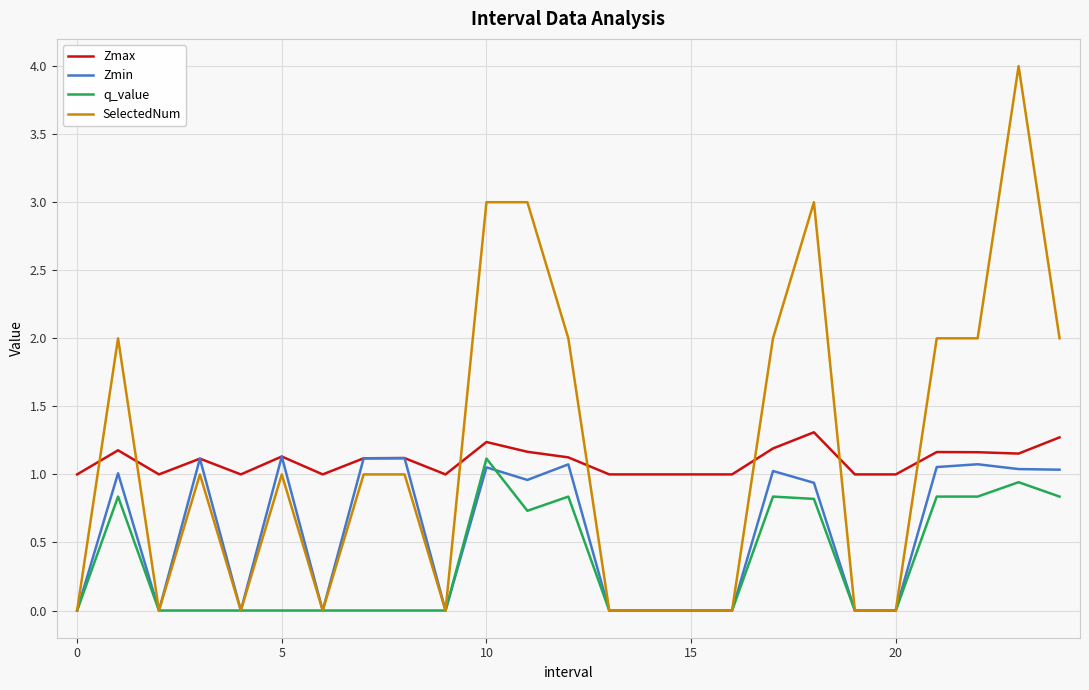

What is the maximum value for Zmax?

1.3